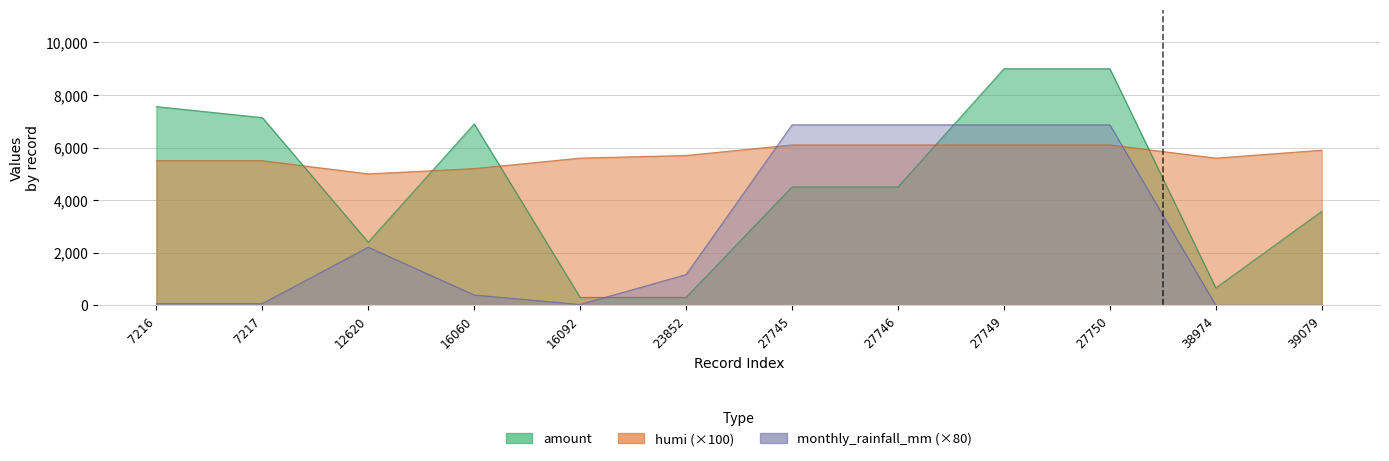

Which label corresponds to the smallest value in the chart?

38974